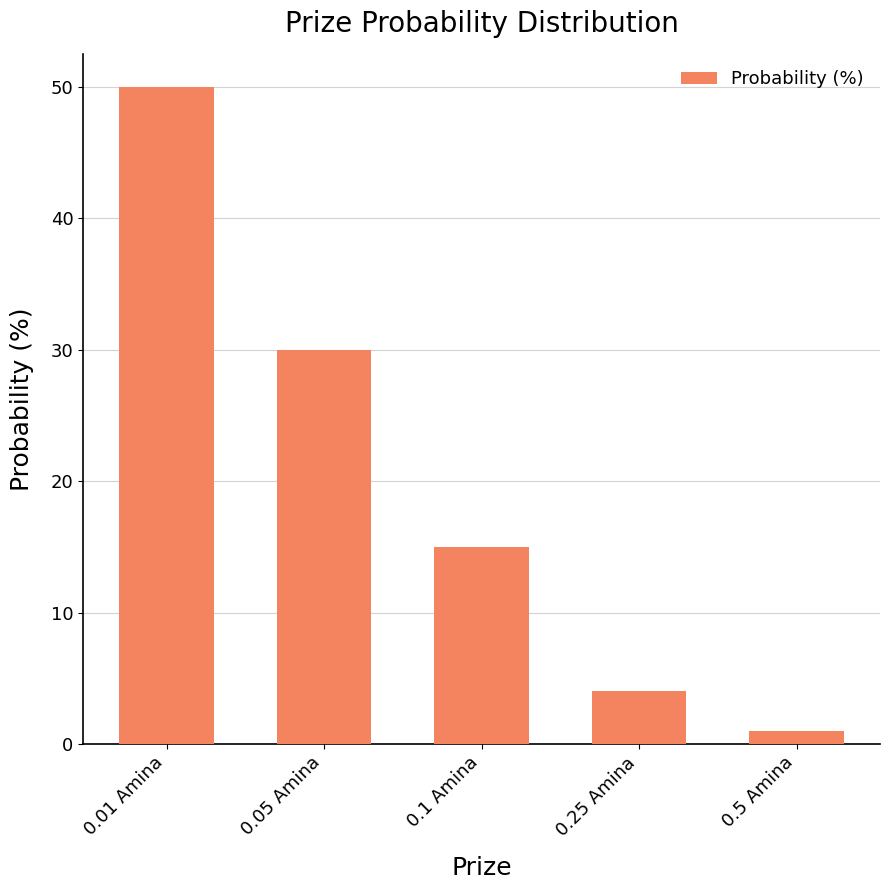

Rank the categories by value from highest to lowest.

0.01 Amina, 0.05 Amina, 0.1 Amina, 0.25 Amina, 0.5 Amina